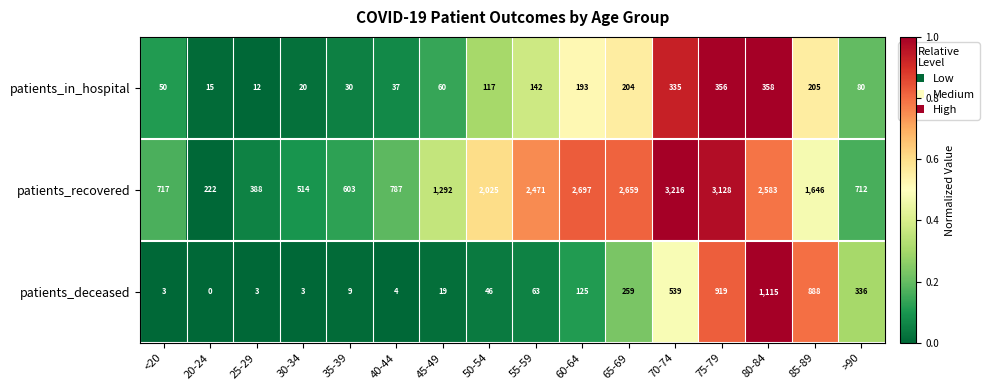

What is the difference between the highest and lowest values at 30-34?

511